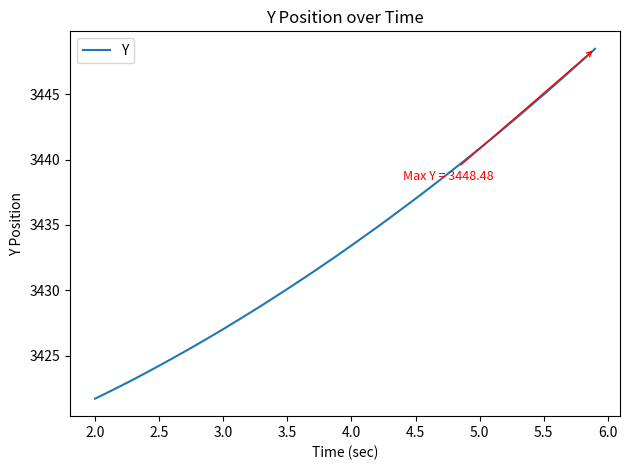

What is the smallest value displayed?

3421.7